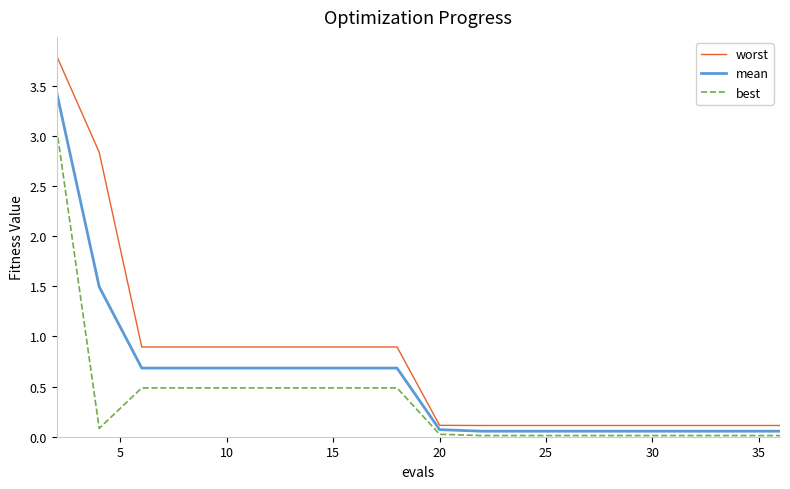

At how many categories does at least one series exceed 2?

2